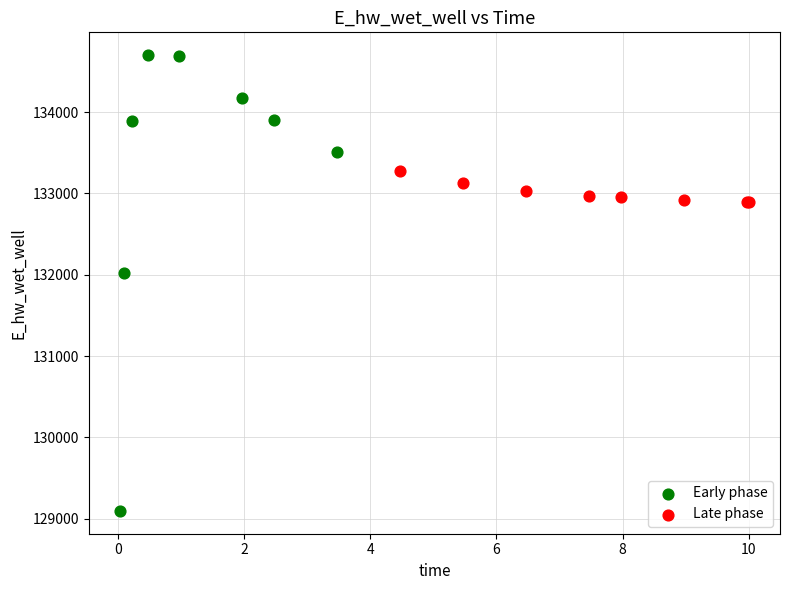

Which series contains the highest Y value?

Early phase